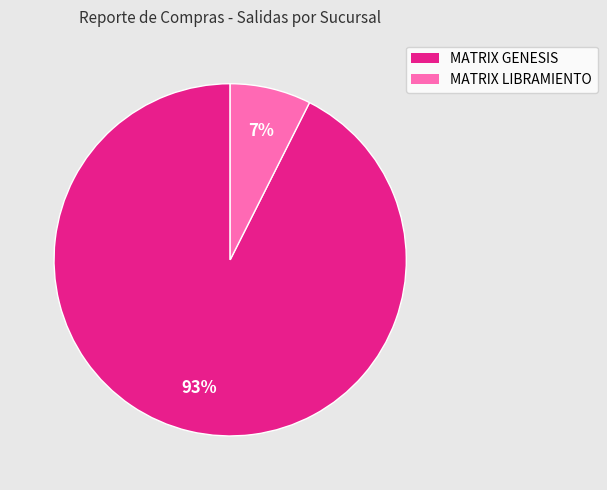

To the nearest percent, what is the average slice percentage?

50%